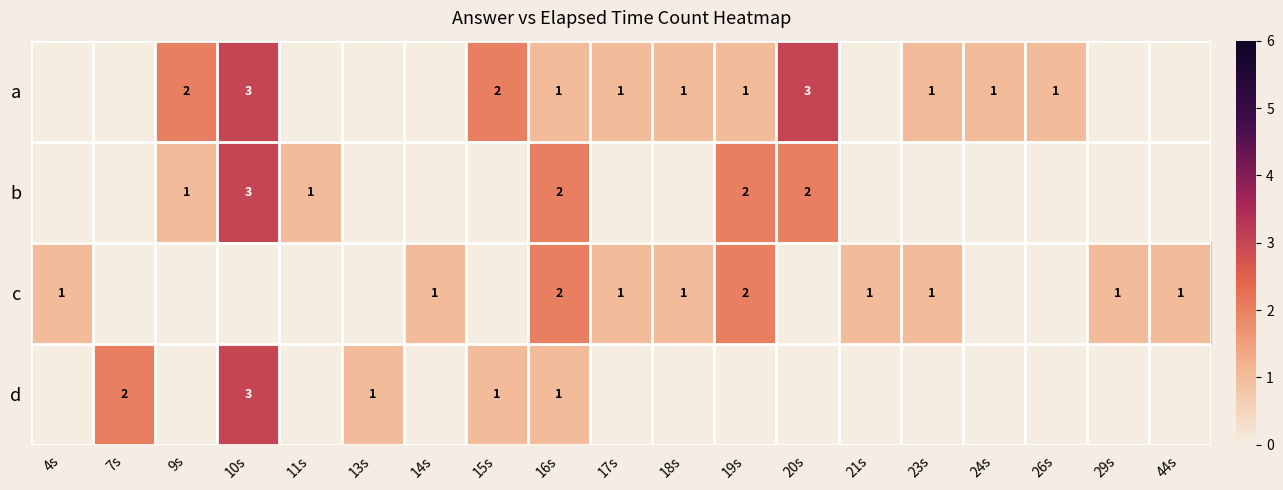

The value of b at 10s is 2. True or false?

False